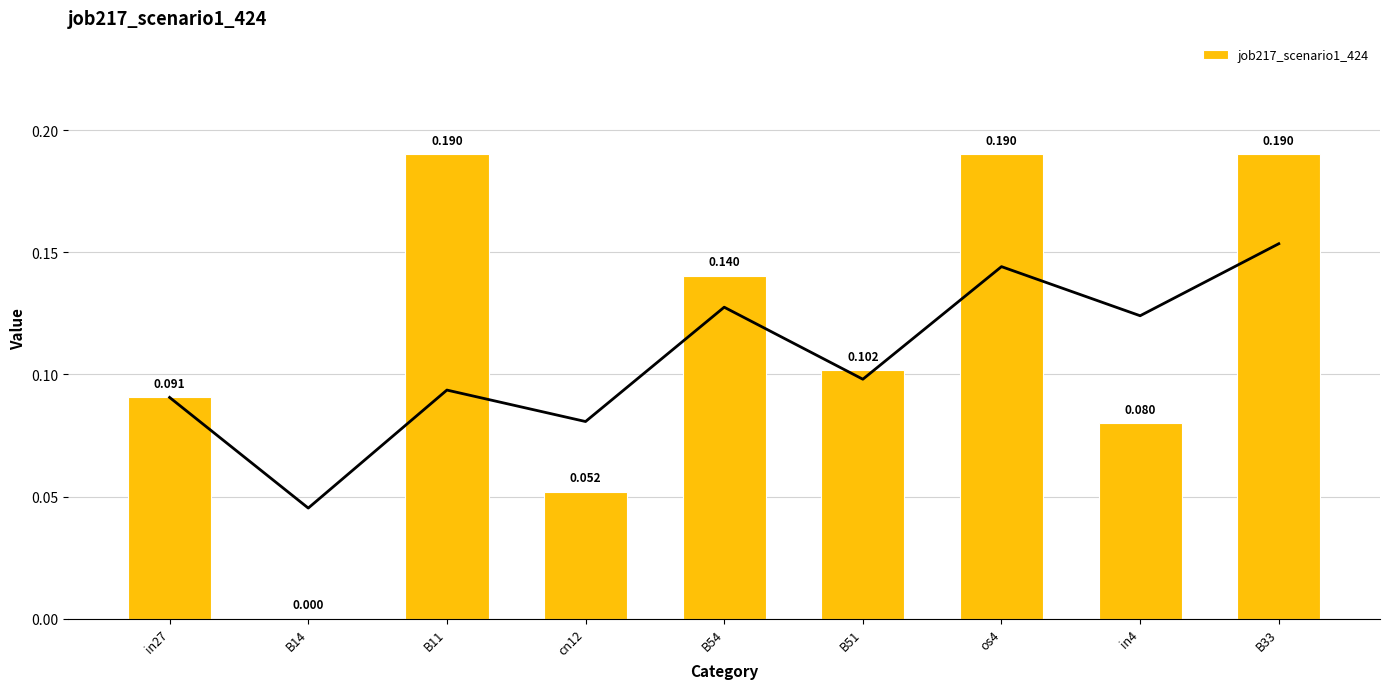

How many values are between 0 and 1?

9